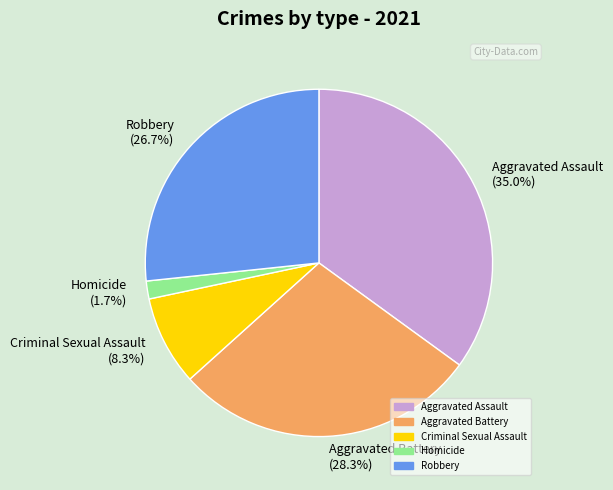

True or false: Aggravated Assault accounts for 42% of the total.

False